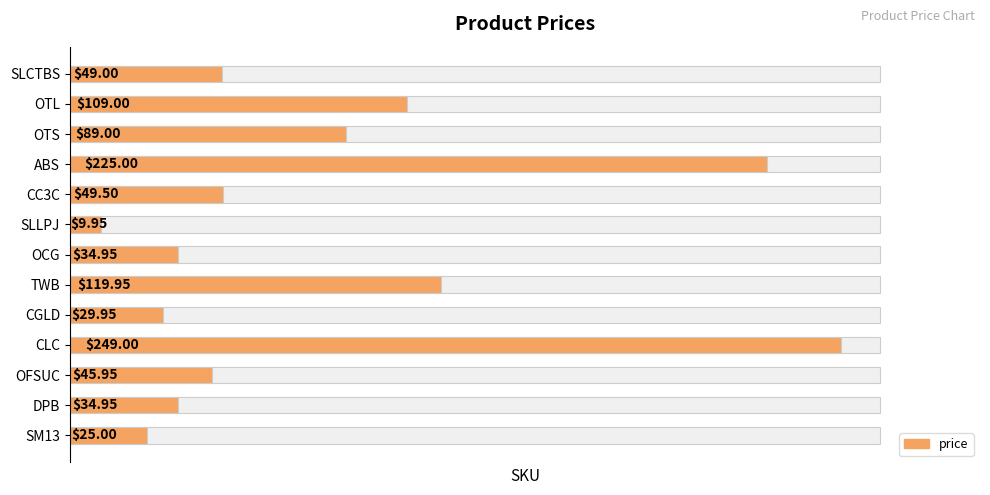

What is the average value?

82.4